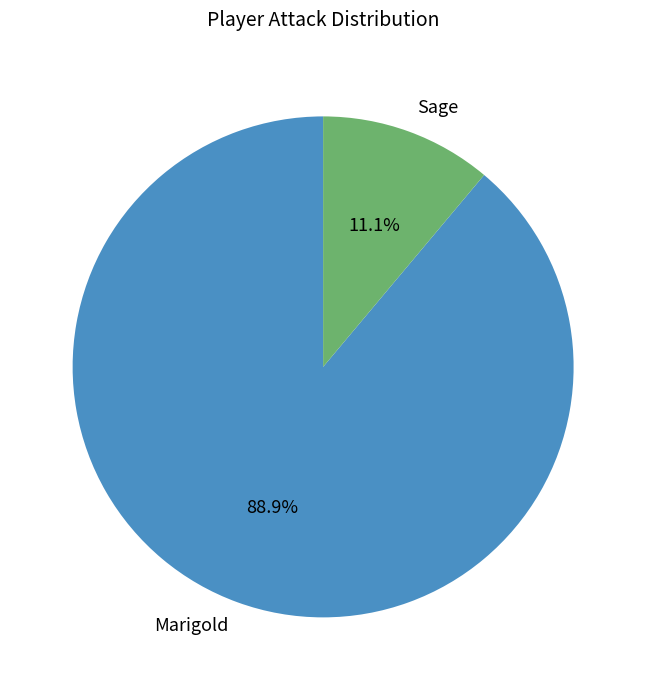

True or false: Sage accounts for 17% of the total.

False